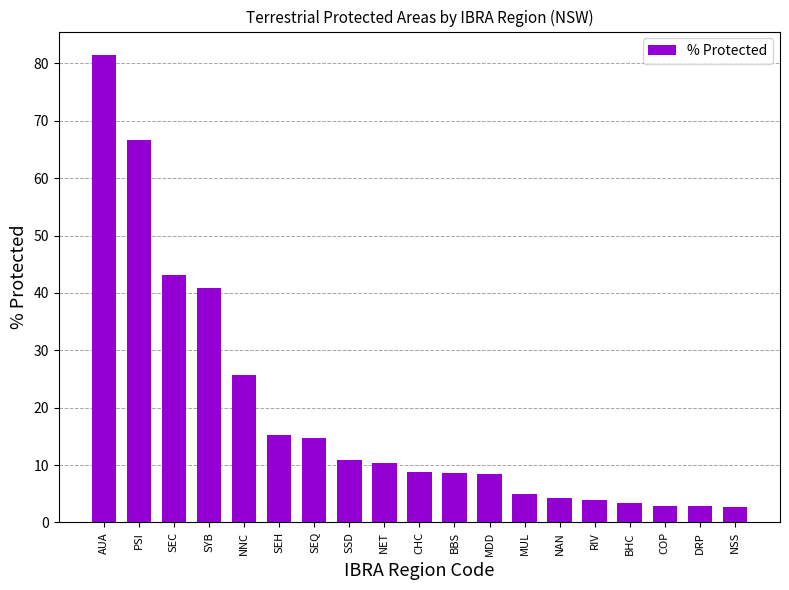

What is the average value?

18.9